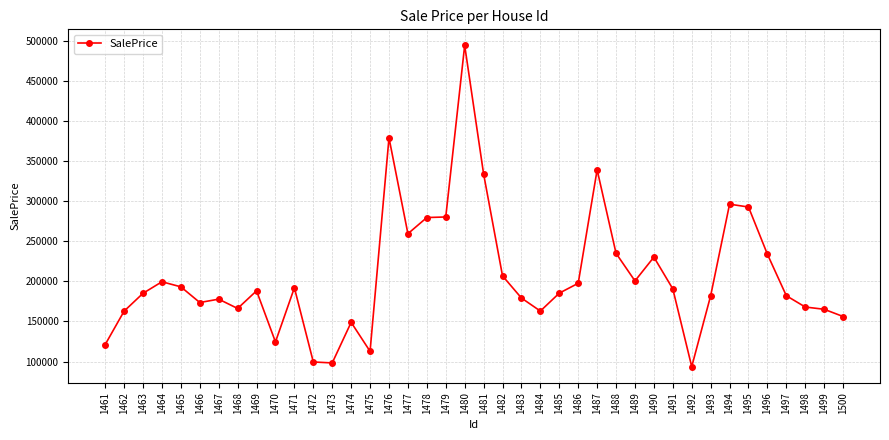

How many series are shown in this chart?

1